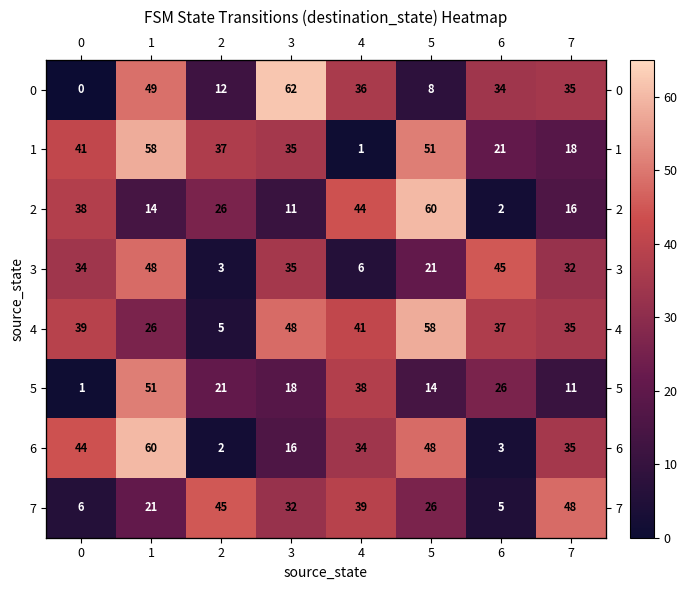

Rank the categories by 3 value from lowest to highest.

2, 4, 5, 7, 0, 3, 6, 1